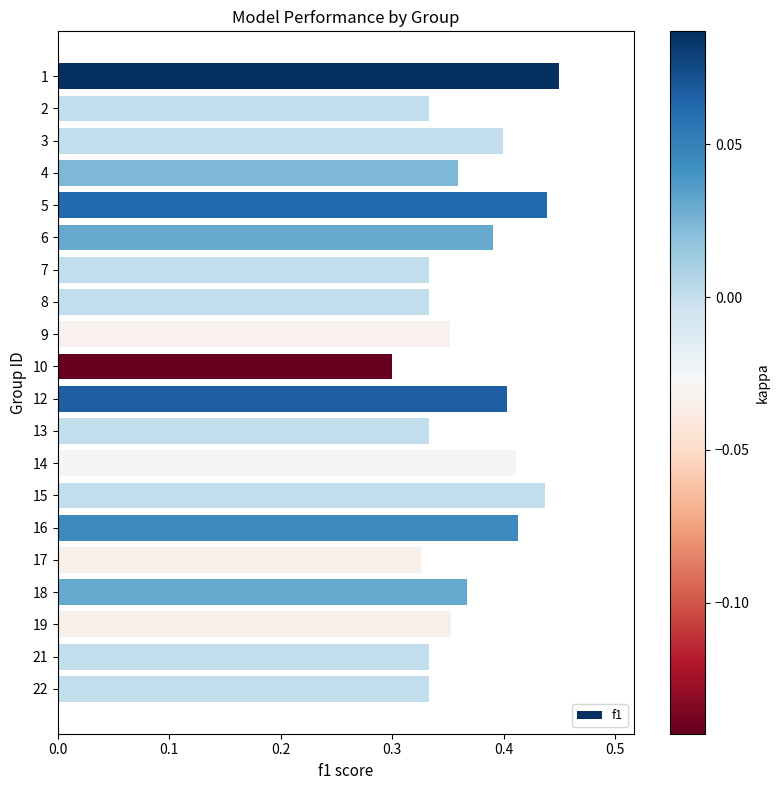

What is the sum of all values?

7.4